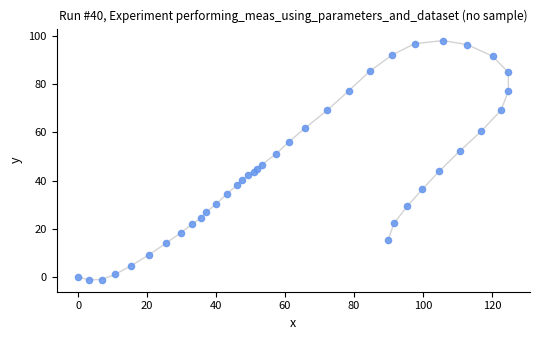

What Y value in the scatter plot is closest to 48?

46.7